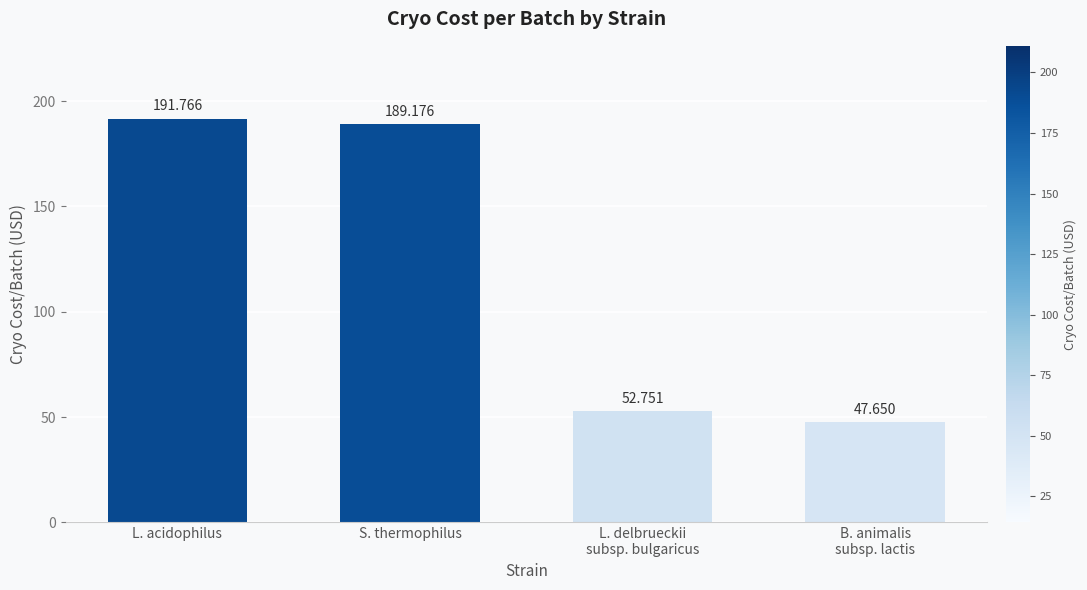

Does the chart contain any negative values?

No